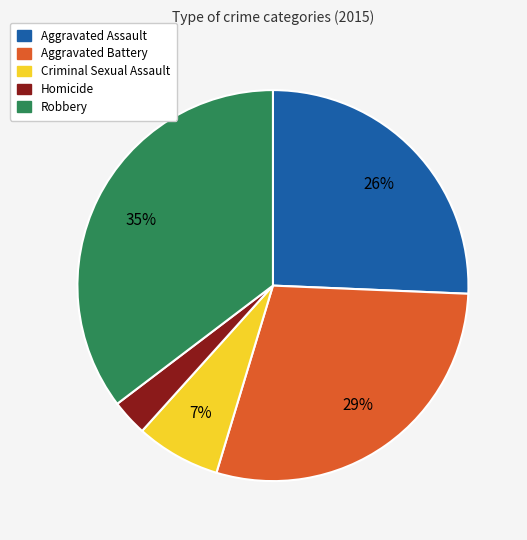

What percentage is the Aggravated Assault slice, to the nearest percent?

26%